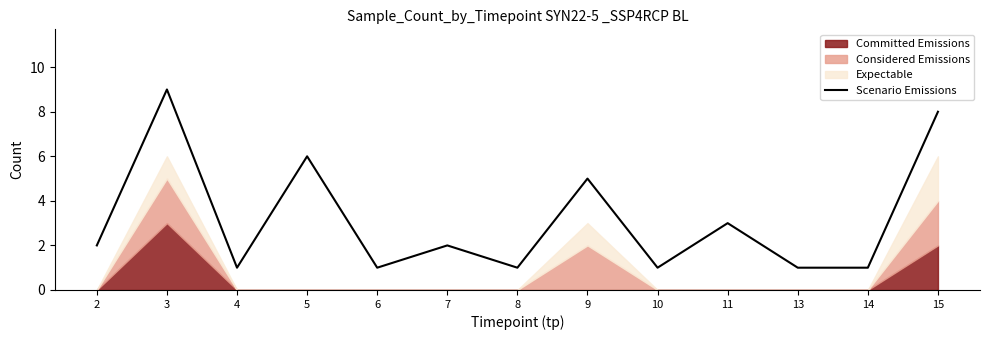

Where is the first local maximum?

3